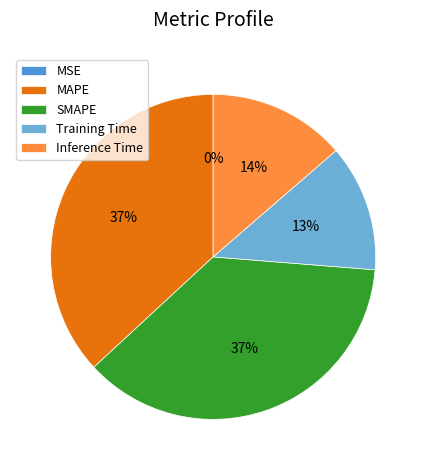

Which category has the smallest portion of the pie?

MSE